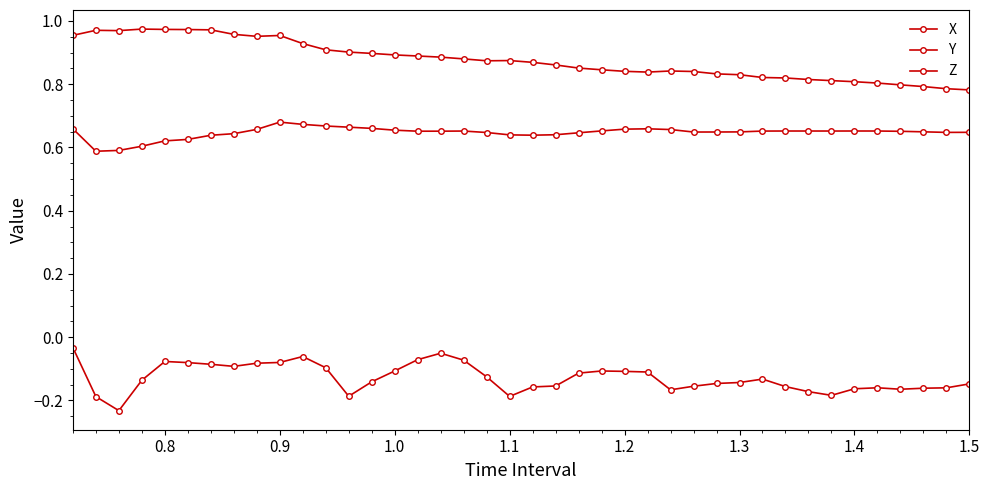

How many lines are shown in the chart?

3